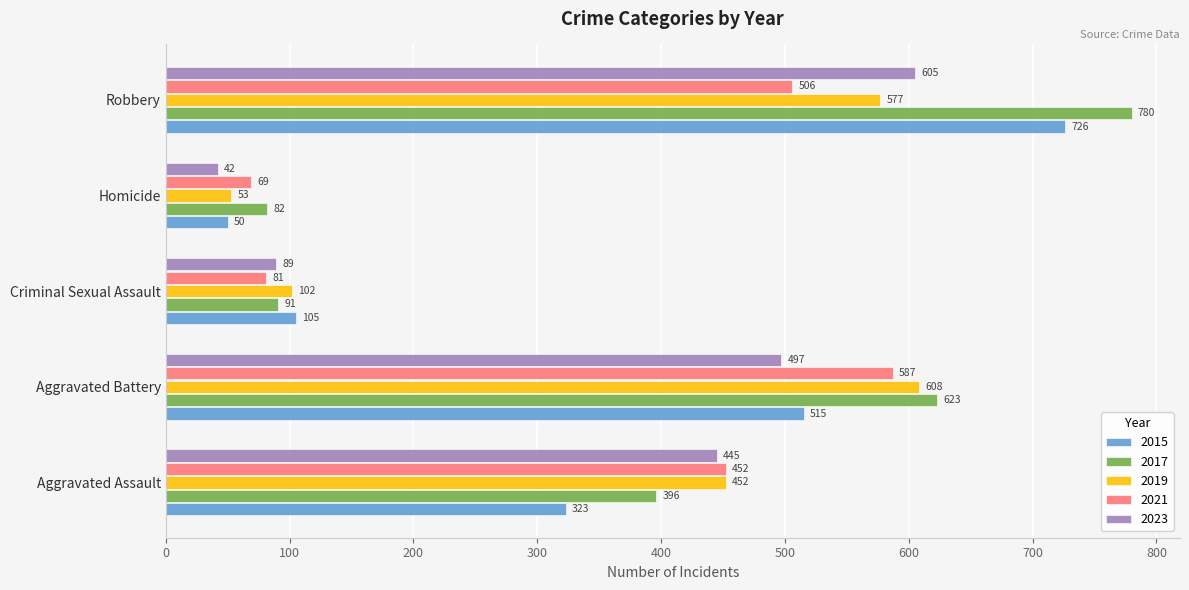

What is the approximate value of 2015 at Criminal Sexual Assault, to the nearest 100?

100